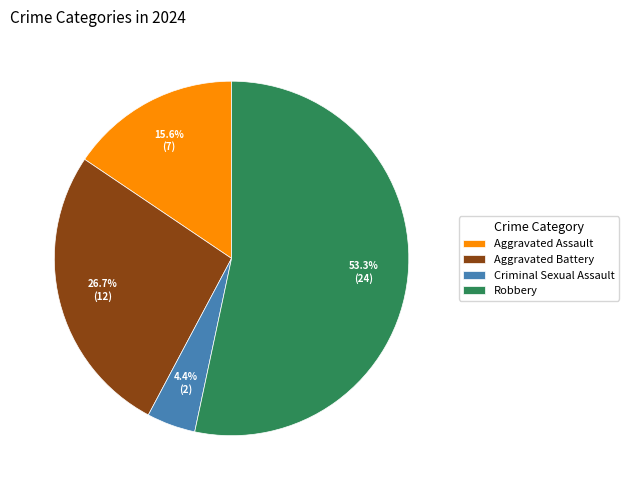

To the nearest percent, what portion does Aggravated Assault represent?

16%